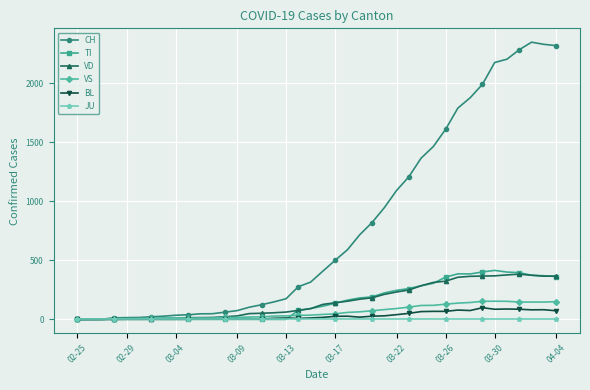

Which series has the largest range (max minus min)?

CH